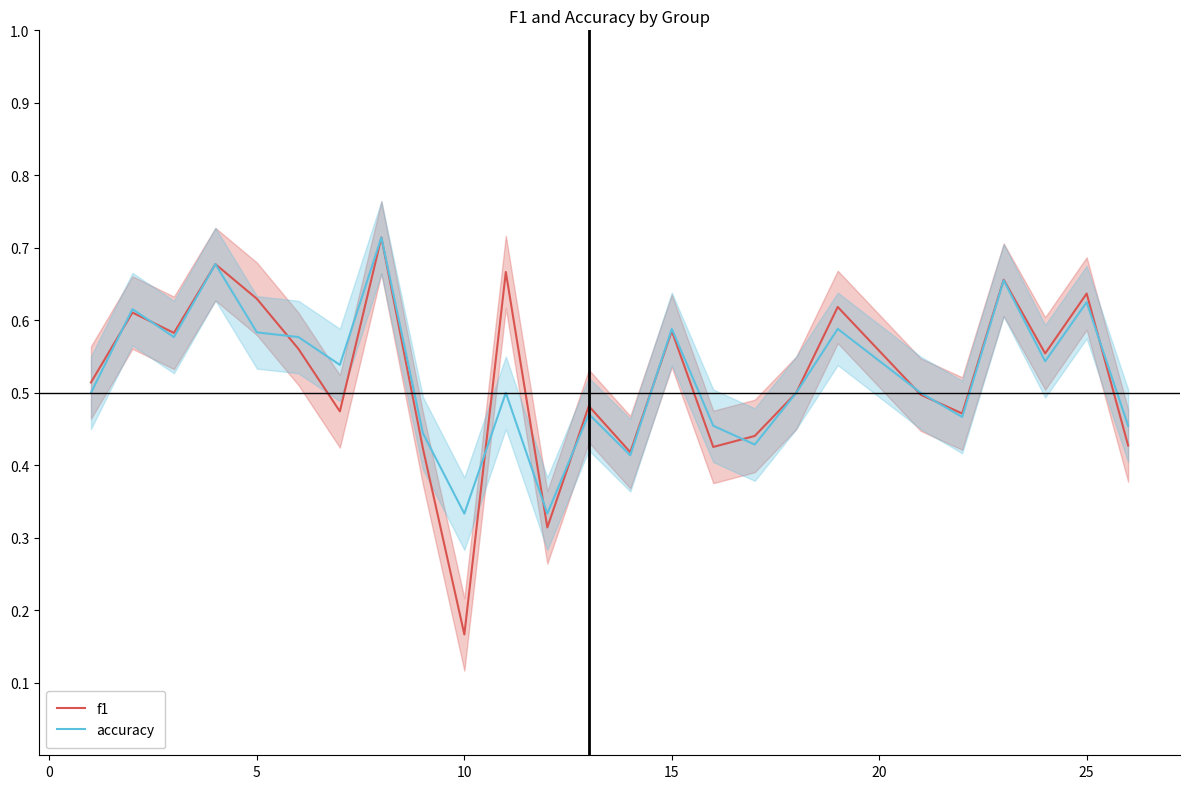

What is the smallest value displayed?

0.2